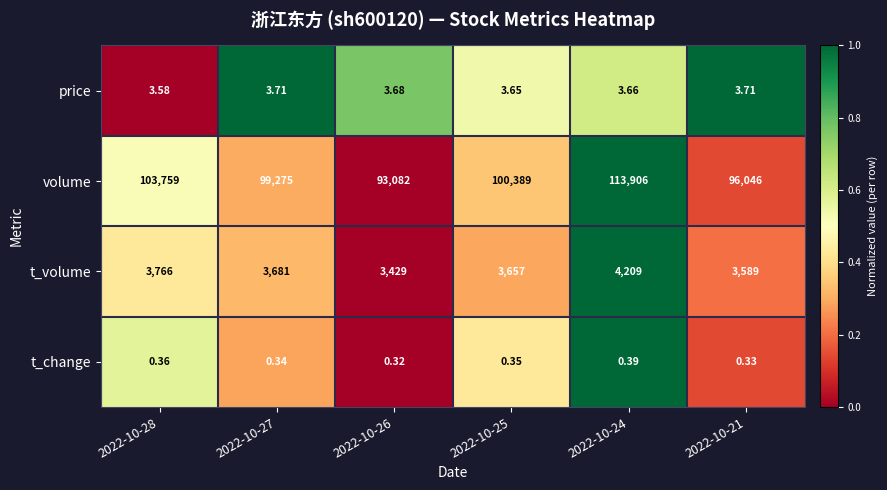

Rank the series at 2022-10-28 from highest to lowest value.

volume, t_volume, price, t_change